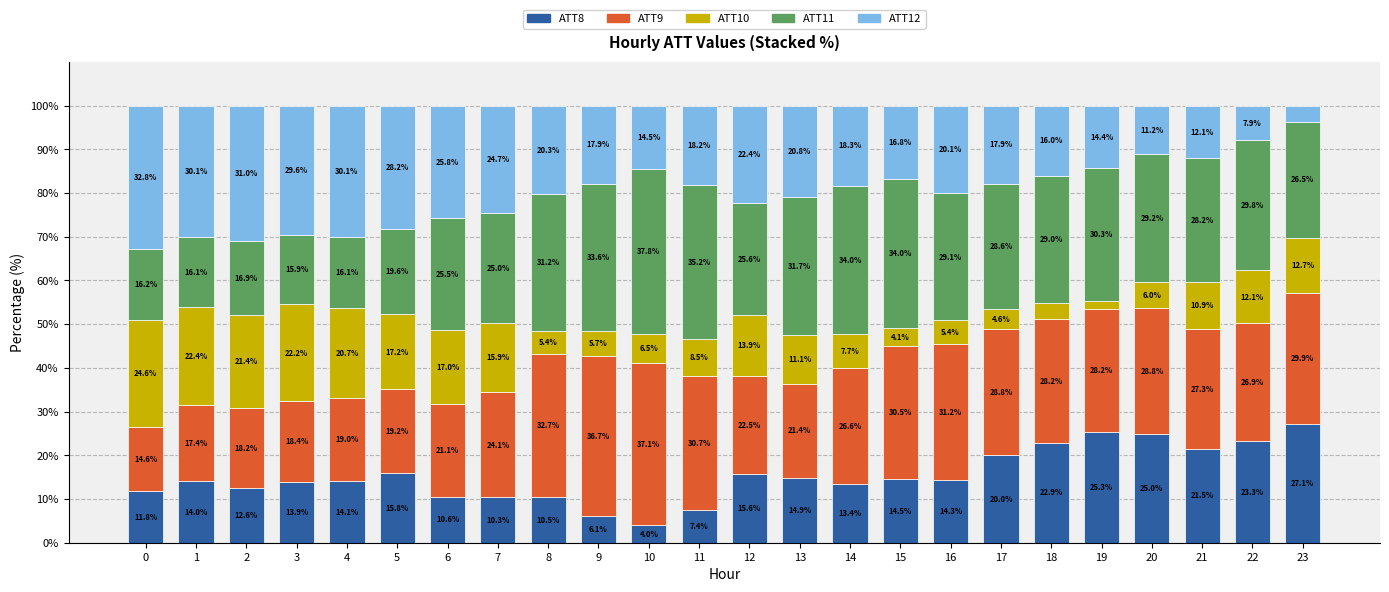

How many distinct data groups are displayed?

5